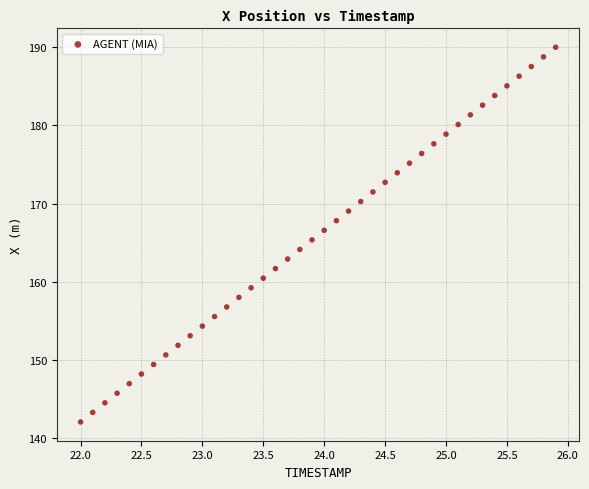

What is the range of X values (max minus min)?

3.9